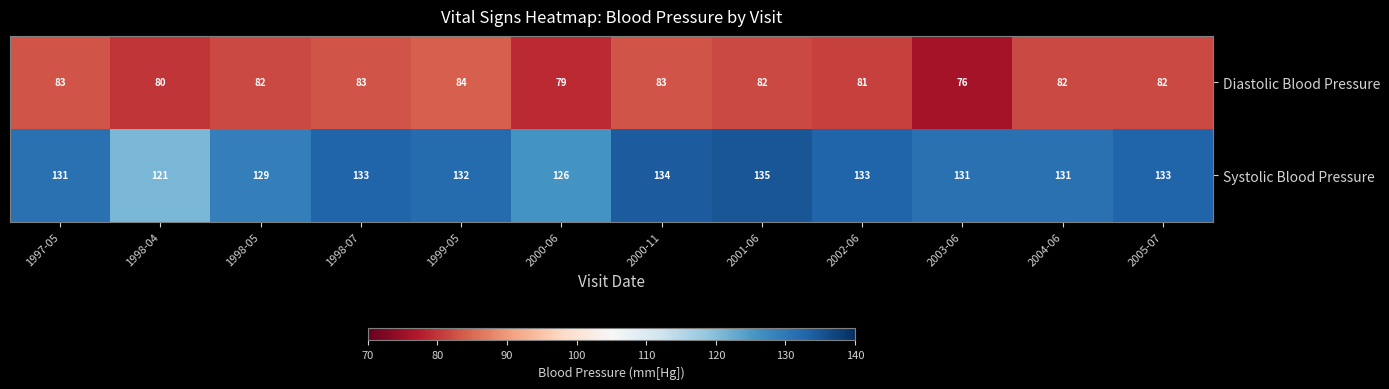

Which series changed the most between 1999-05 and 2004-06?

Diastolic Blood Pressure